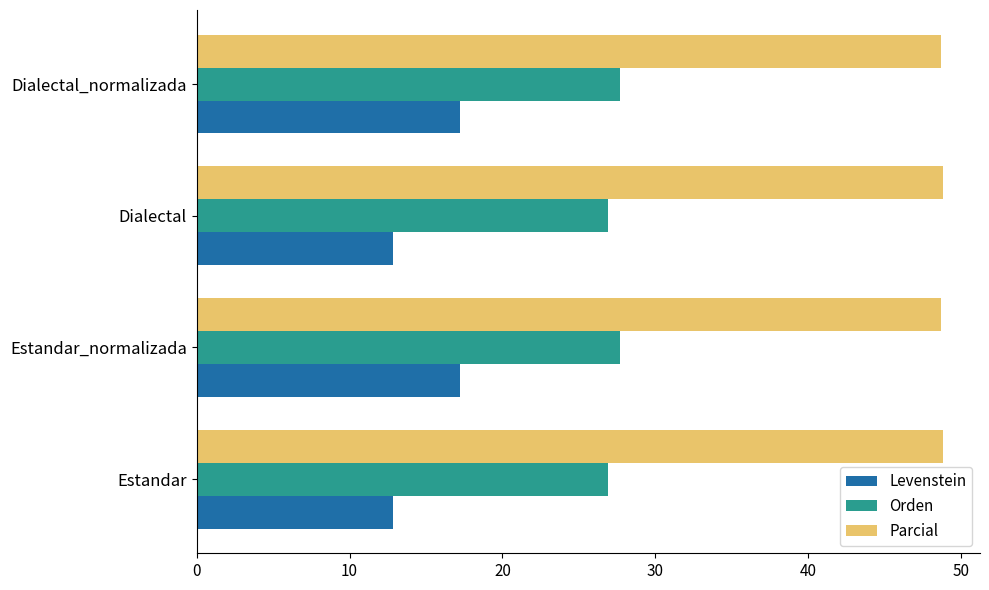

What is the sum of the Parcial values at Estandar_normalizada and Dialectal_normalizada?

97.3